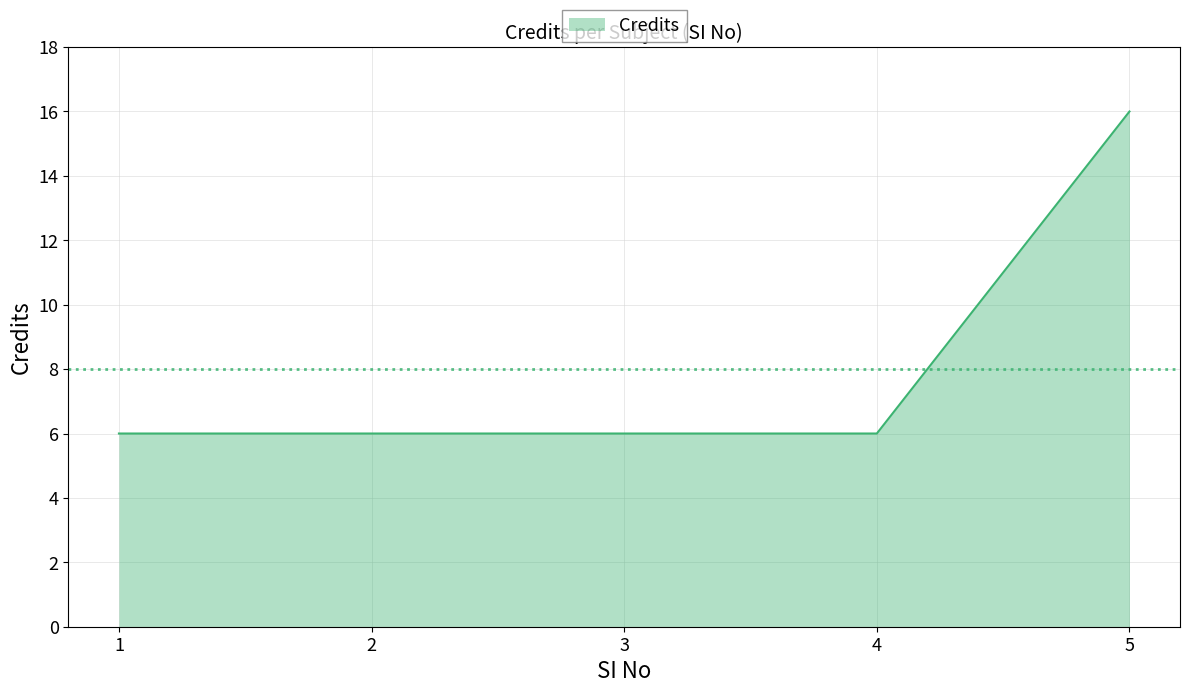

Is it true that the value at 4 is 10?

False